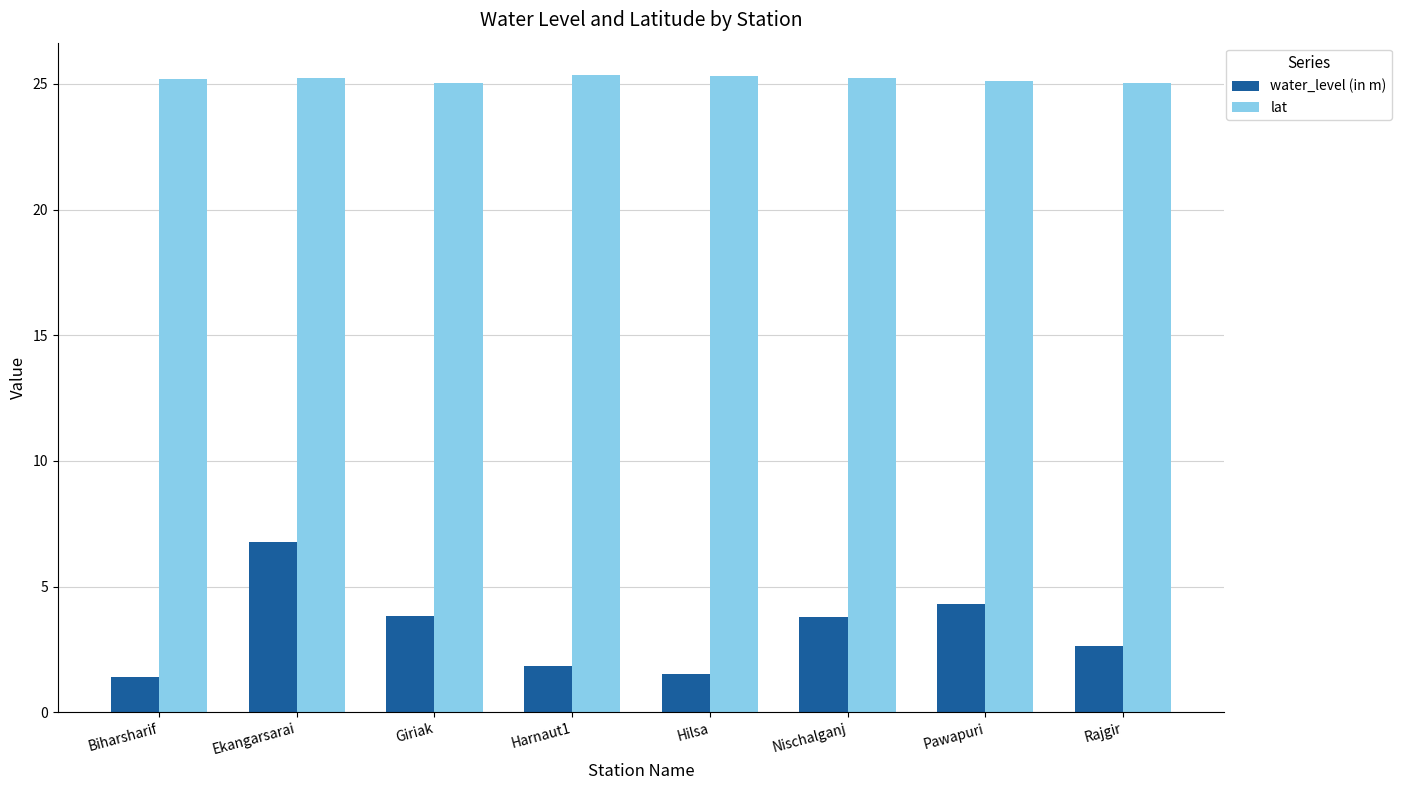

Which series has the largest total across all categories?

lat